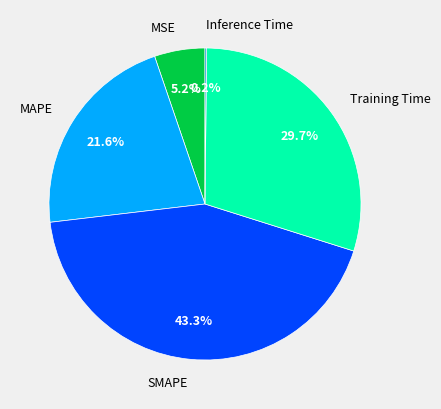

Which has a higher value, MSE or Training Time?

Training Time